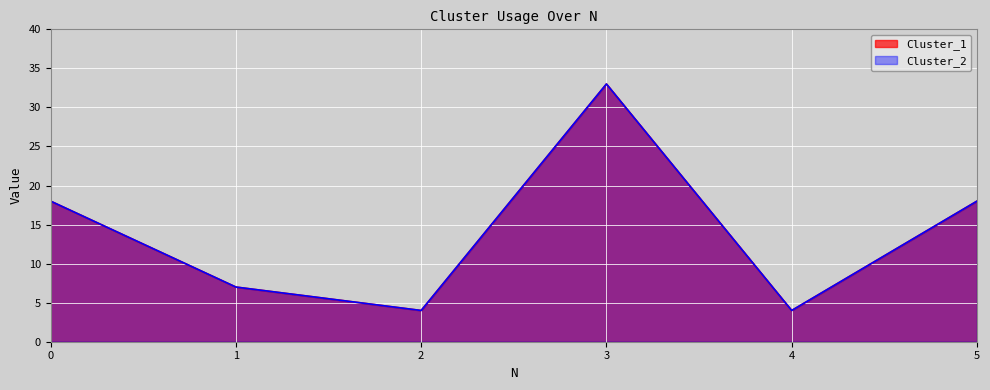

How many interior local peaks does the Cluster_2 series have?

1